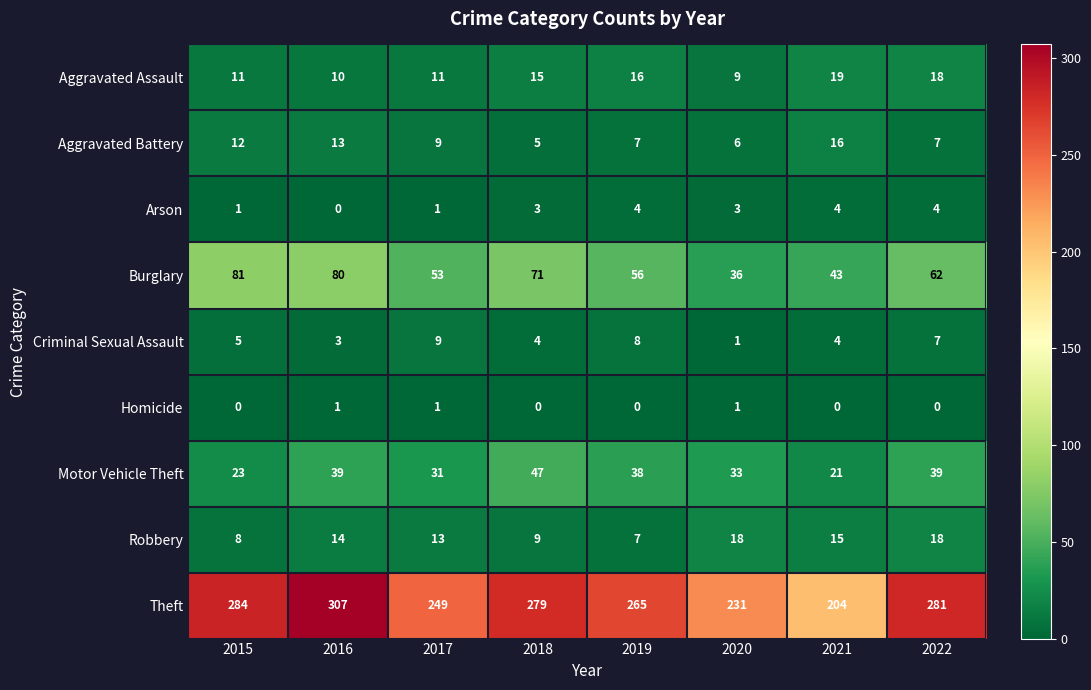

True or false: Robbery has a value of 7 at 2019.

True